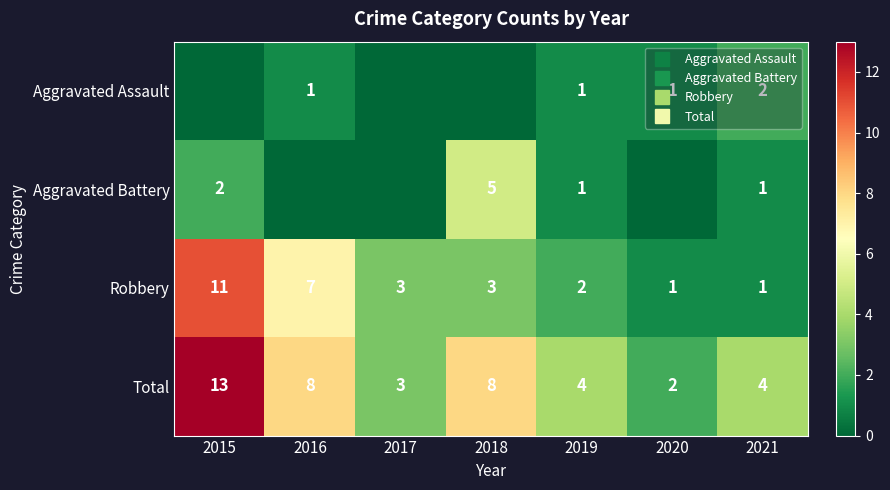

The value of Aggravated Assault at 2015 is -1. True or false?

False